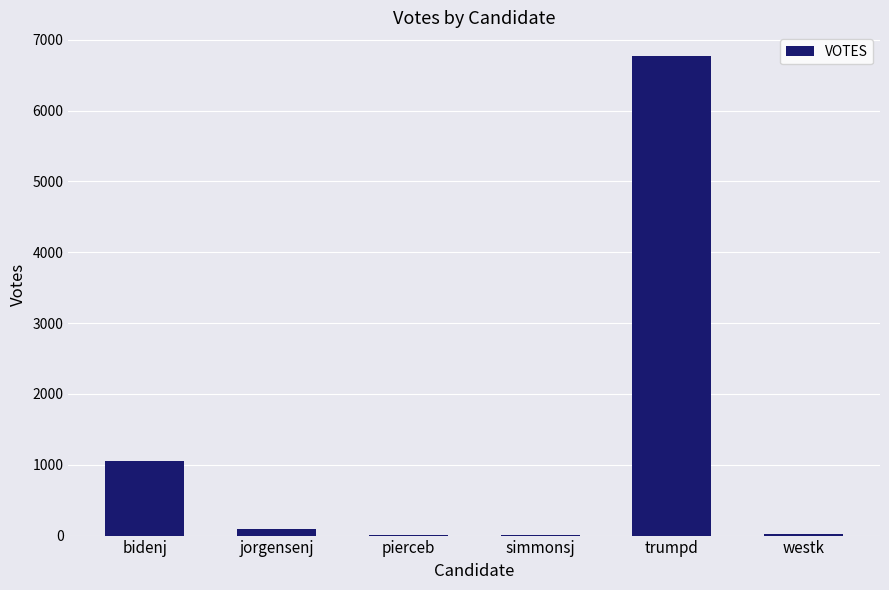

At which category does the chart reach its peak across all series?

trumpd